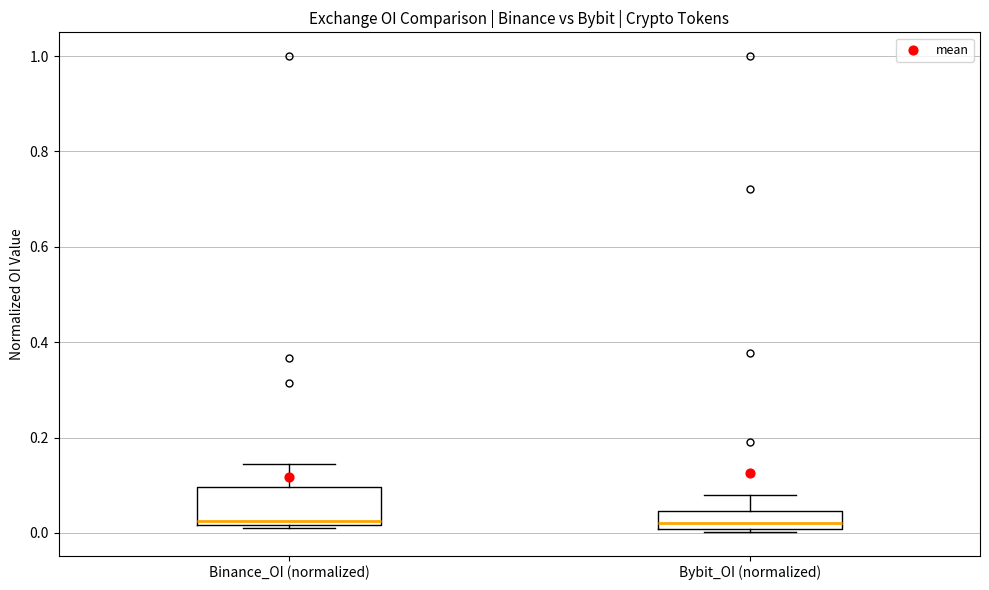

Where does the upper whisker of the box for Bybit_OI (normalized) end on the y-axis? The values are not printed on the chart, so give them approximately, as read against the axis.

0.08